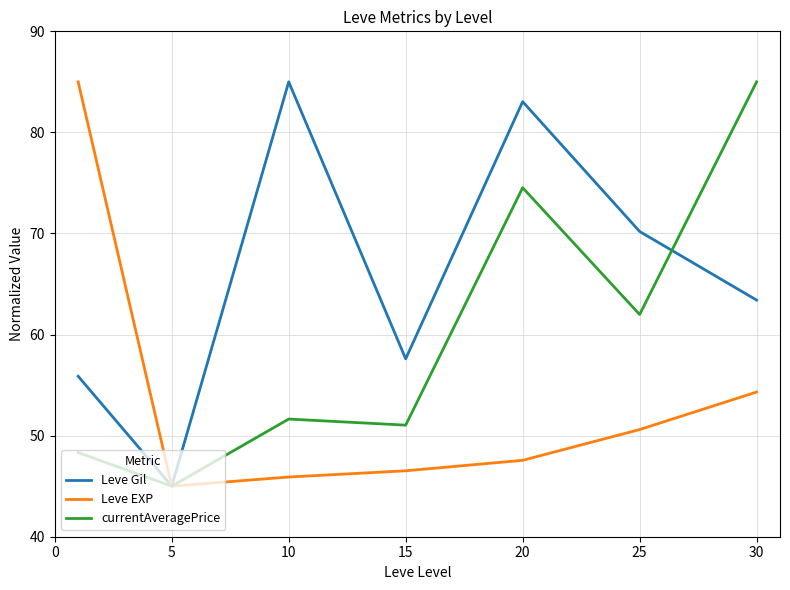

How many interior local valleys does the currentAveragePrice series have?

3